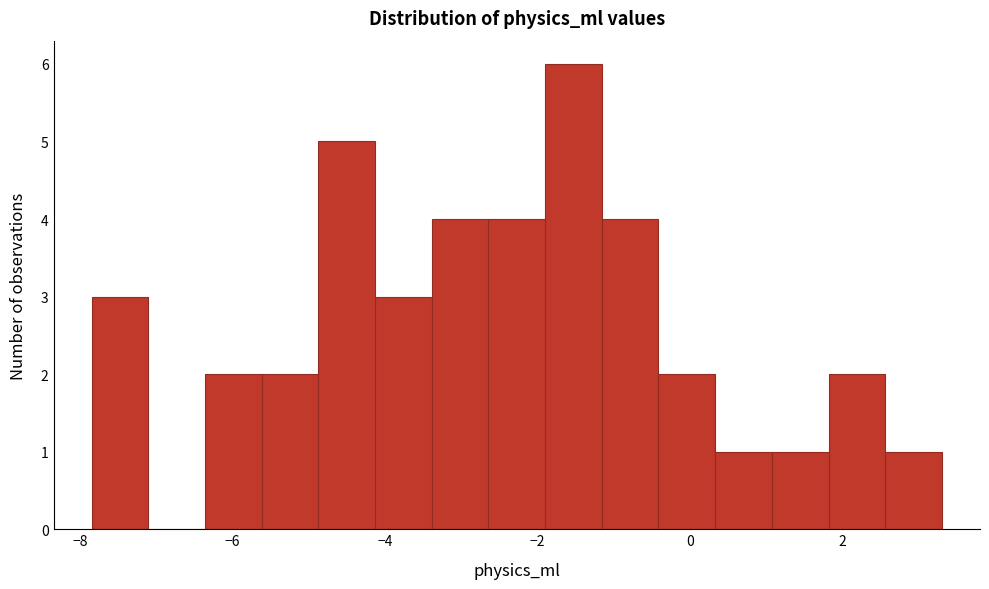

Read against the x-axis, roughly where is the centre of the tallest bar?

-1.6